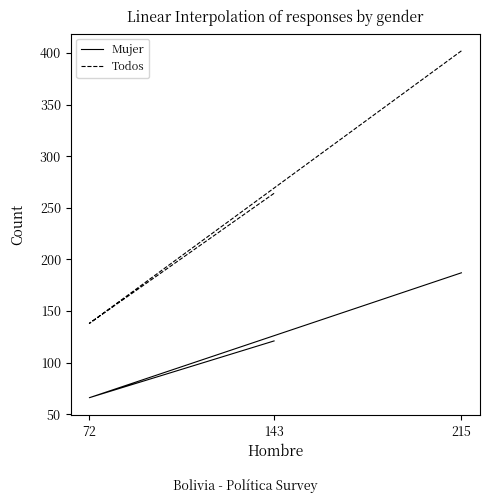

How many lines are shown in the chart?

2